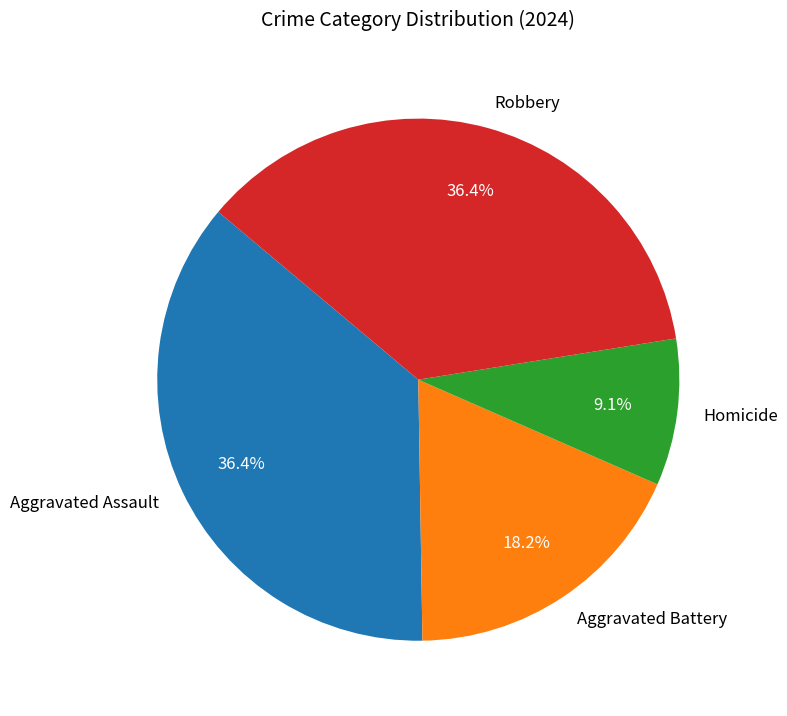

Between Aggravated Battery and Homicide, which is larger?

Aggravated Battery